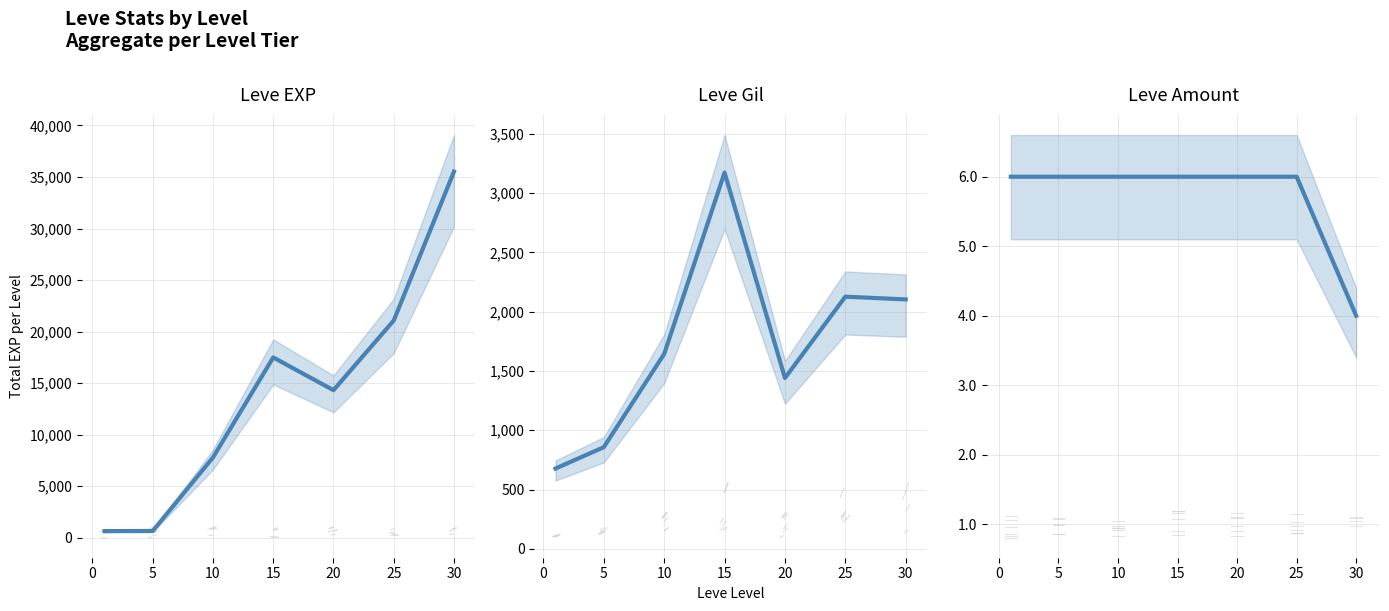

True or false: Leve EXP has a value of 975 at 5.

False